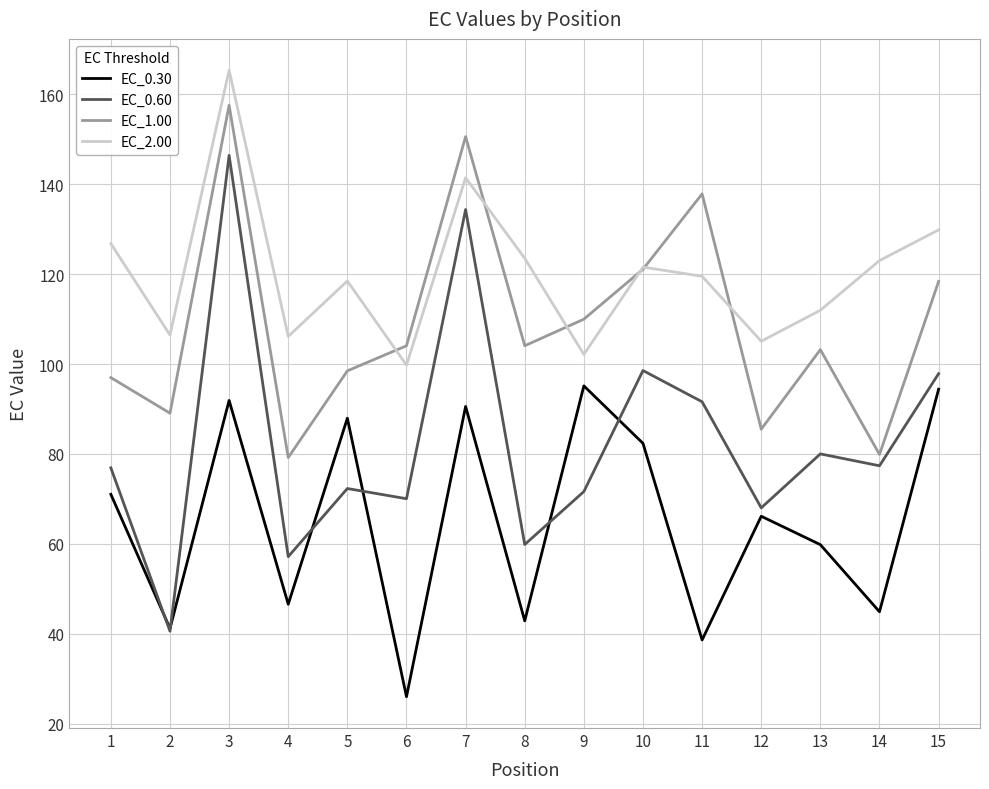

True or false: EC_0.30 and EC_2.00 intersect in this chart.

False